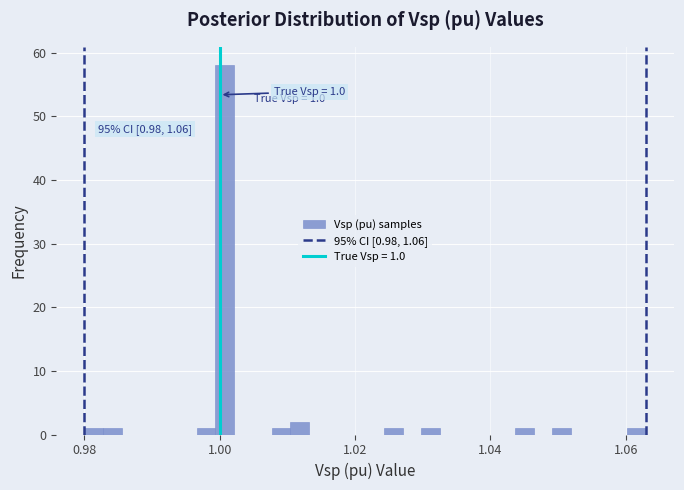

Read against the x-axis, roughly where is the centre of the tallest bar?

1.000